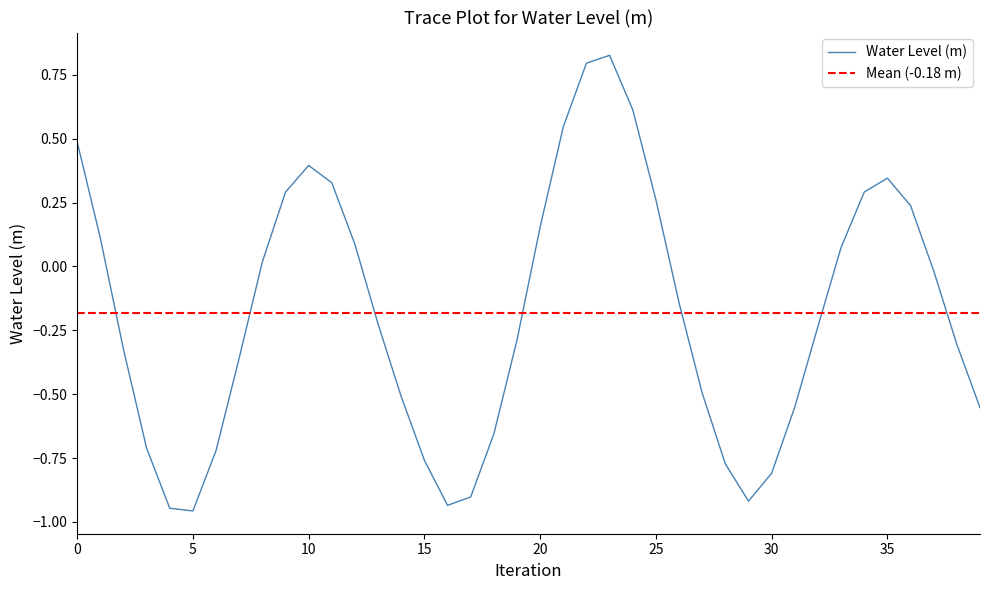

How many points are lower than both their immediate neighbors (excluding endpoints)?

3